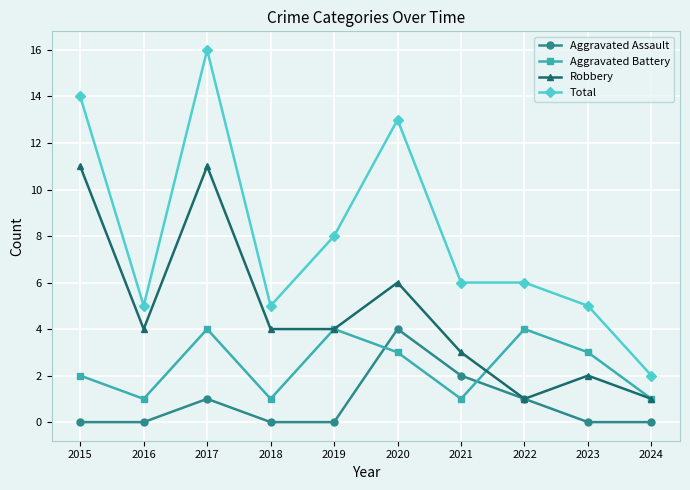

How many Robbery values are between 2 and 6?

6